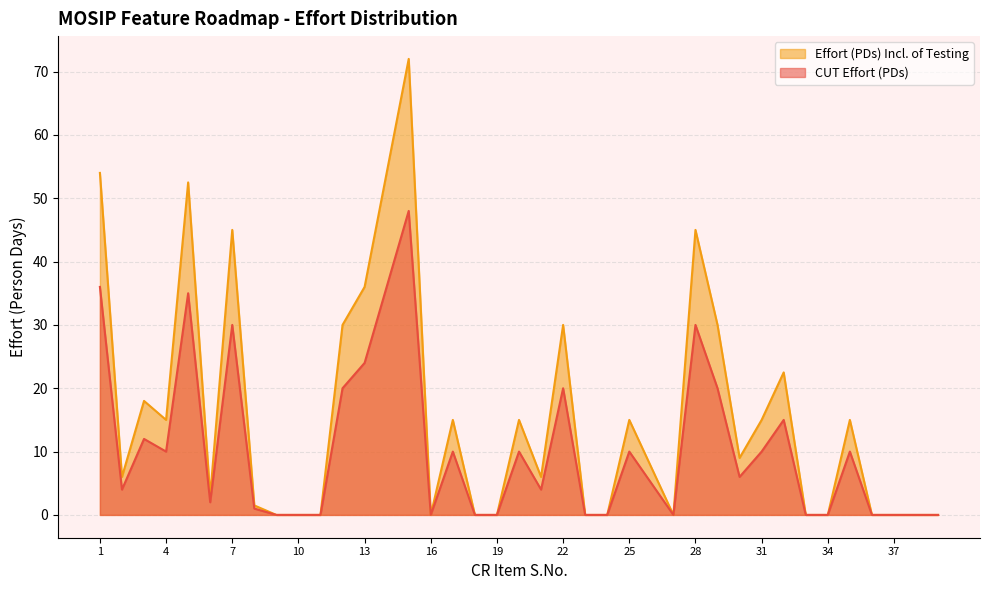

At which category is the sum across all series the highest?

15